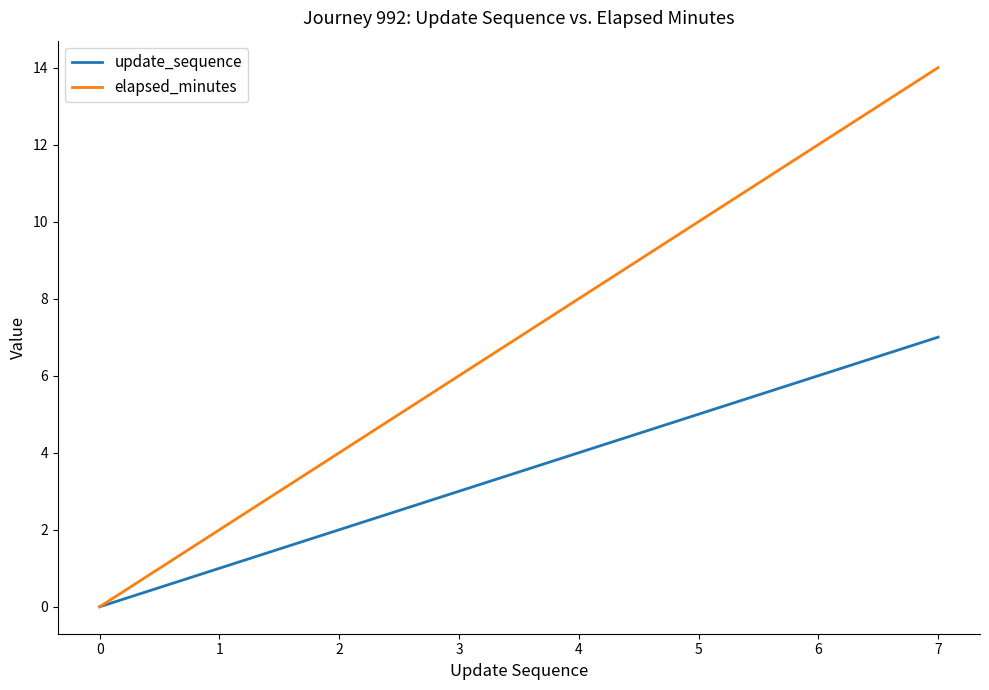

The elapsed_minutes series shows 1 at 1. True or false?

False